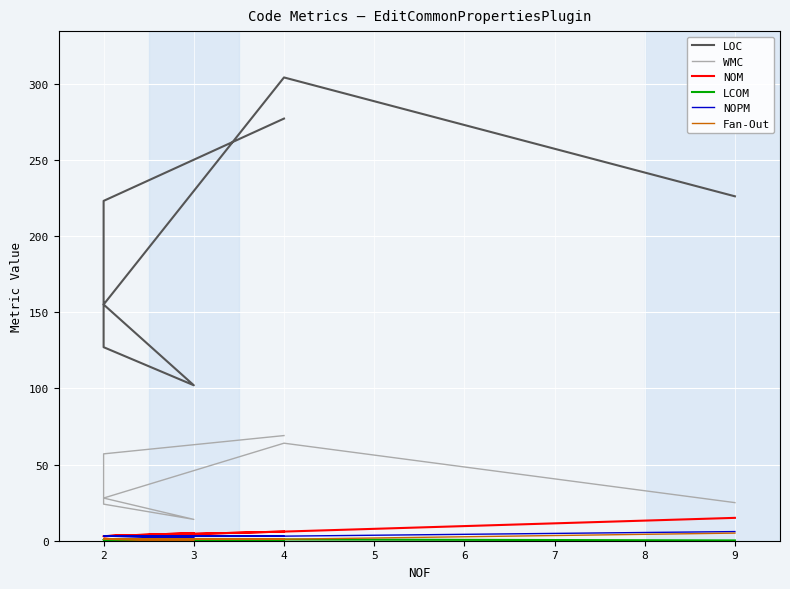

How many values in the Fan-Out series exceed 1?

1